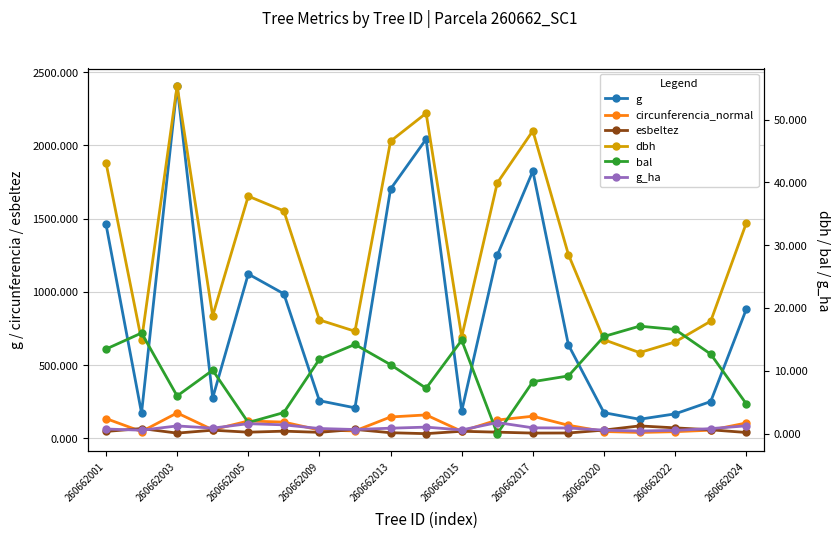

What is the value of the g_ha point at the 17th from the left?

0.5